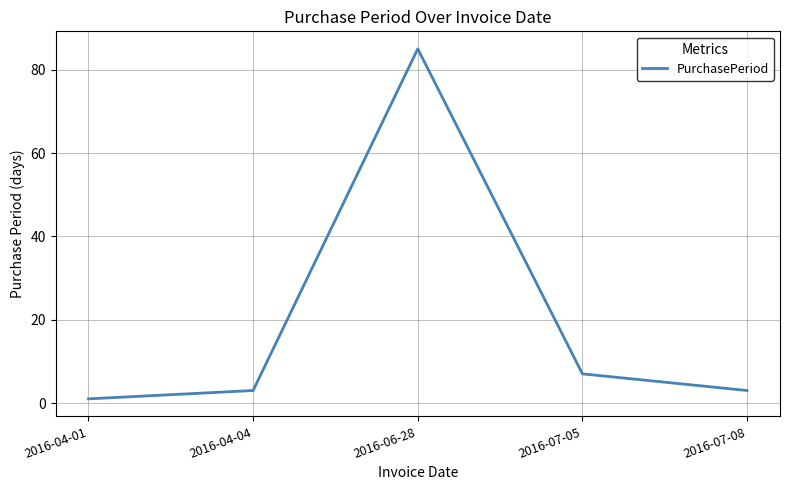

The chart shows a value of 4 at 2016-07-05. True or false?

False